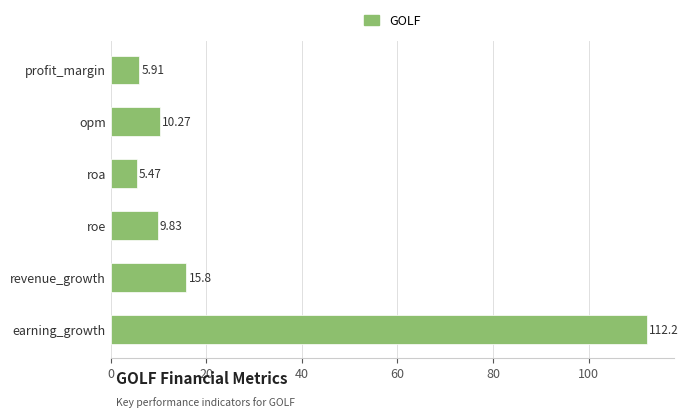

What is the difference between the second highest and second lowest values?

9.9